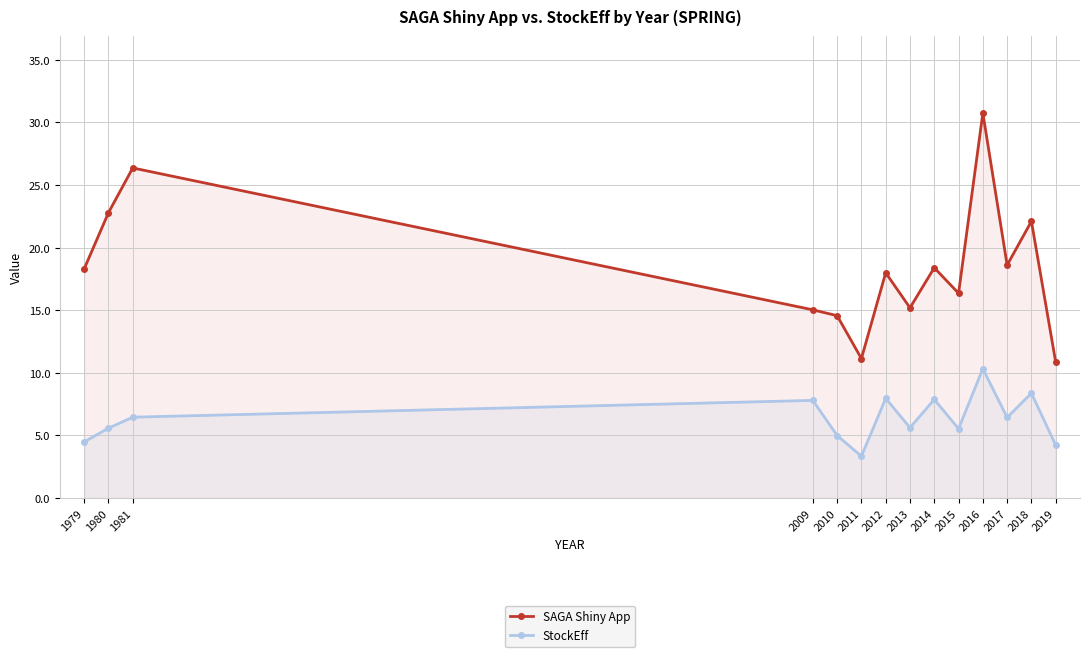

Which series changed the most between 1981 and 2011?

SAGA Shiny App